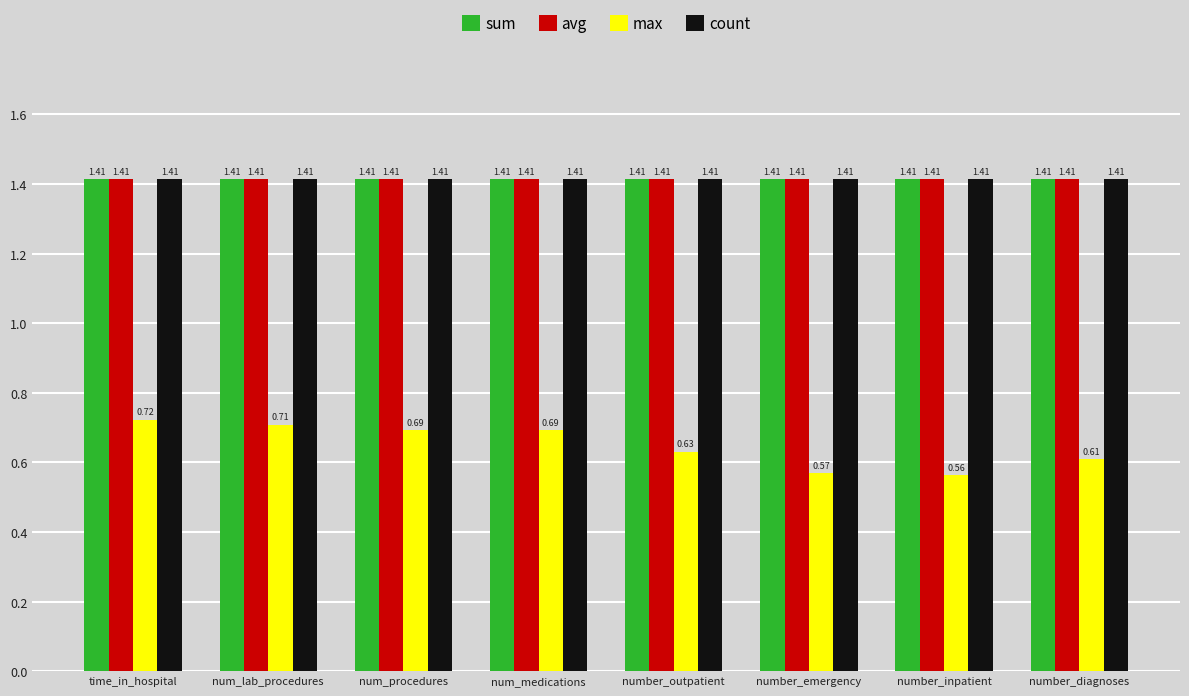

What position from the left is number_inpatient?

7